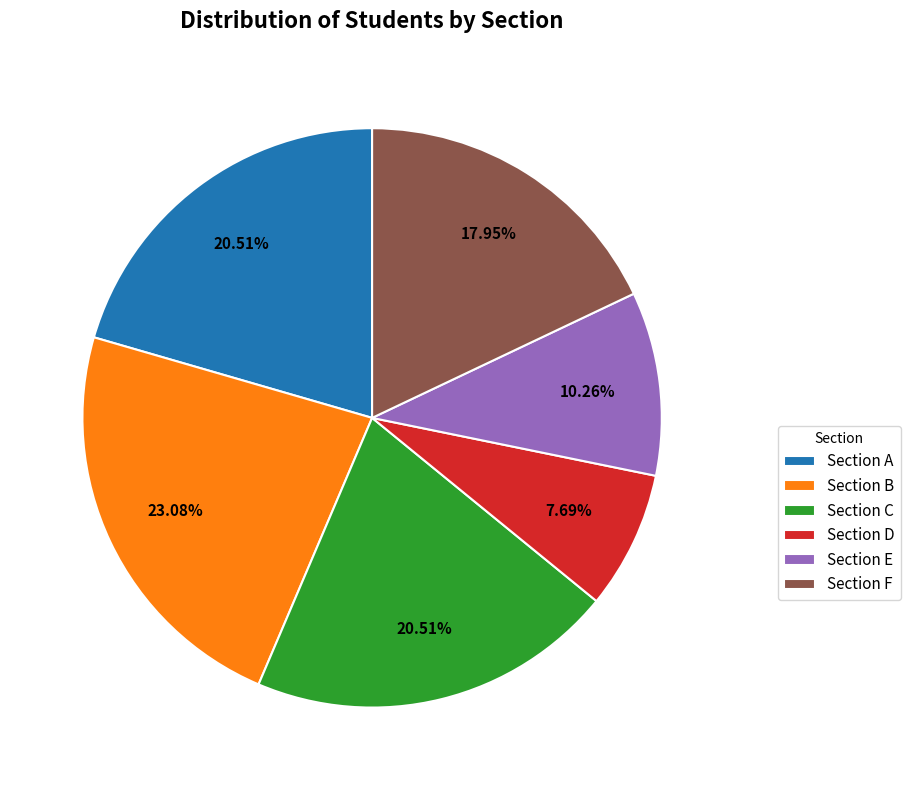

Does any single category account for the majority?

No